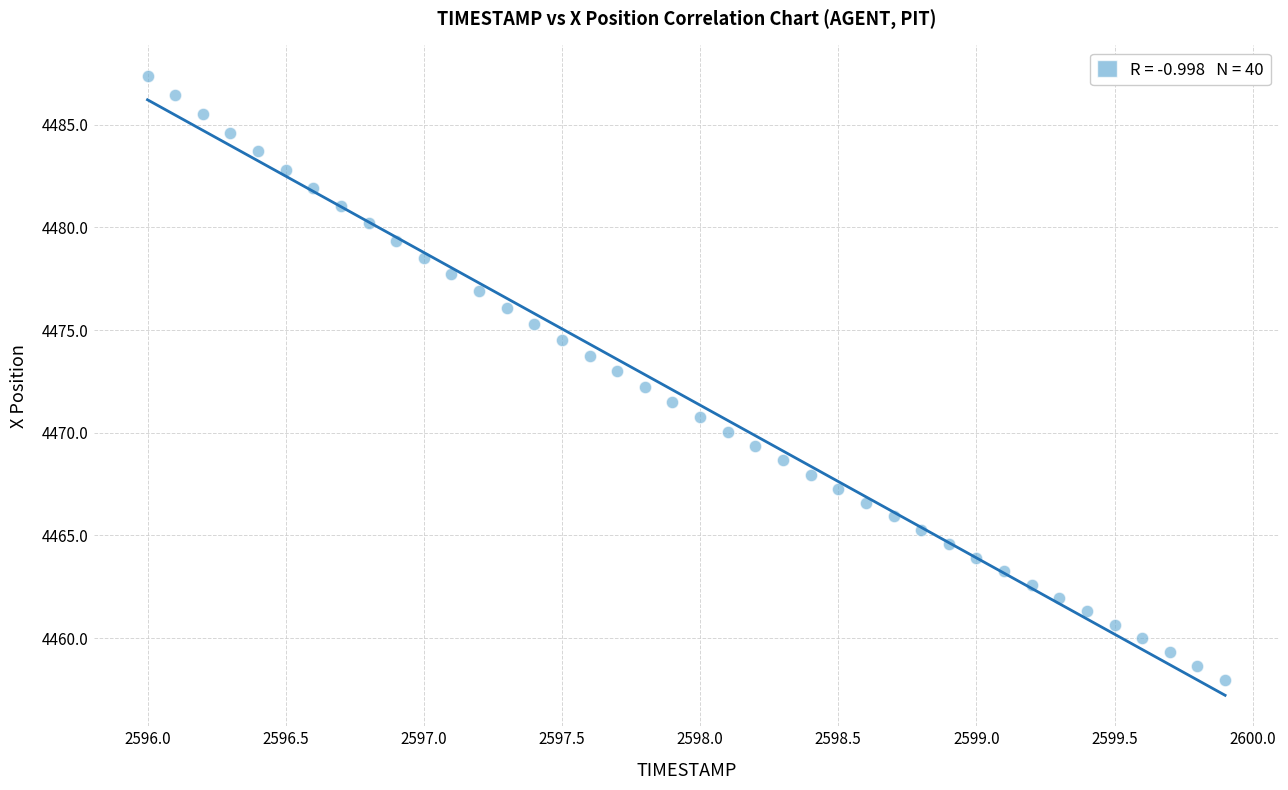

What is the range of X values (max minus min)?

3.9